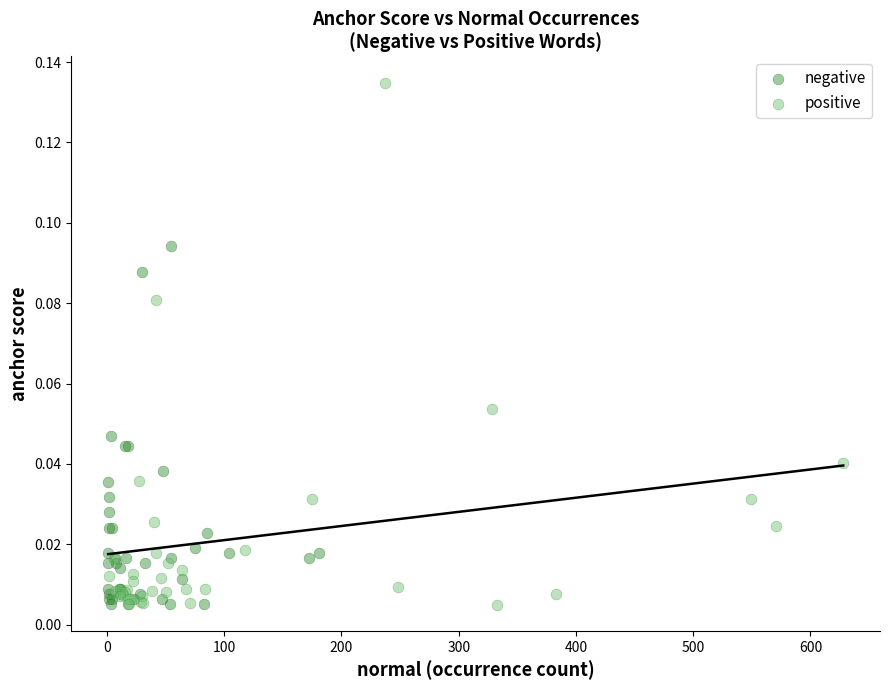

Which series contains the highest Y value?

positive